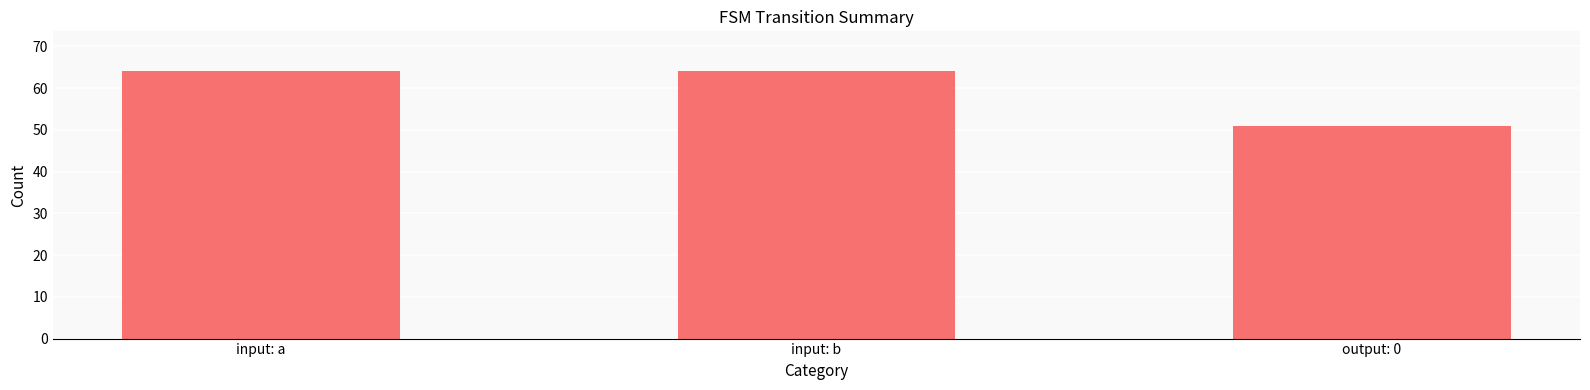

What is the difference between the maximum and minimum values?

13